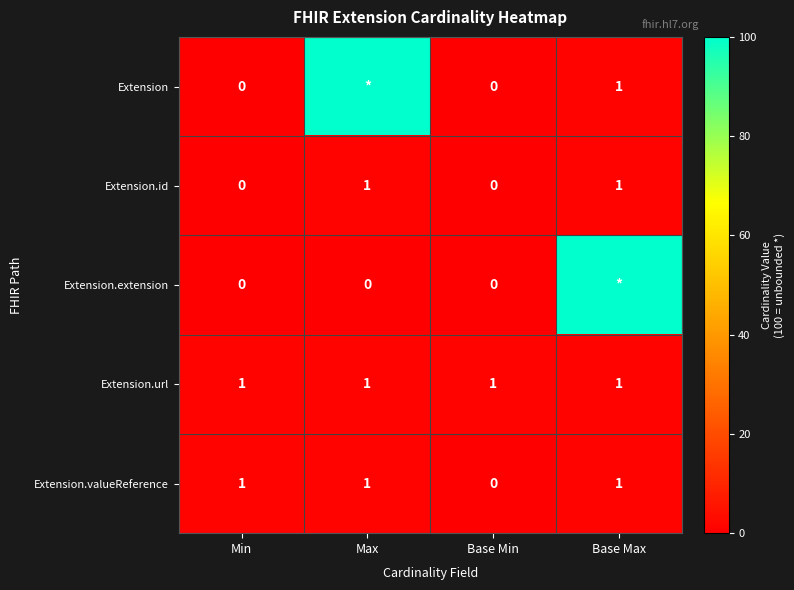

How many categories are shown in the chart?

4